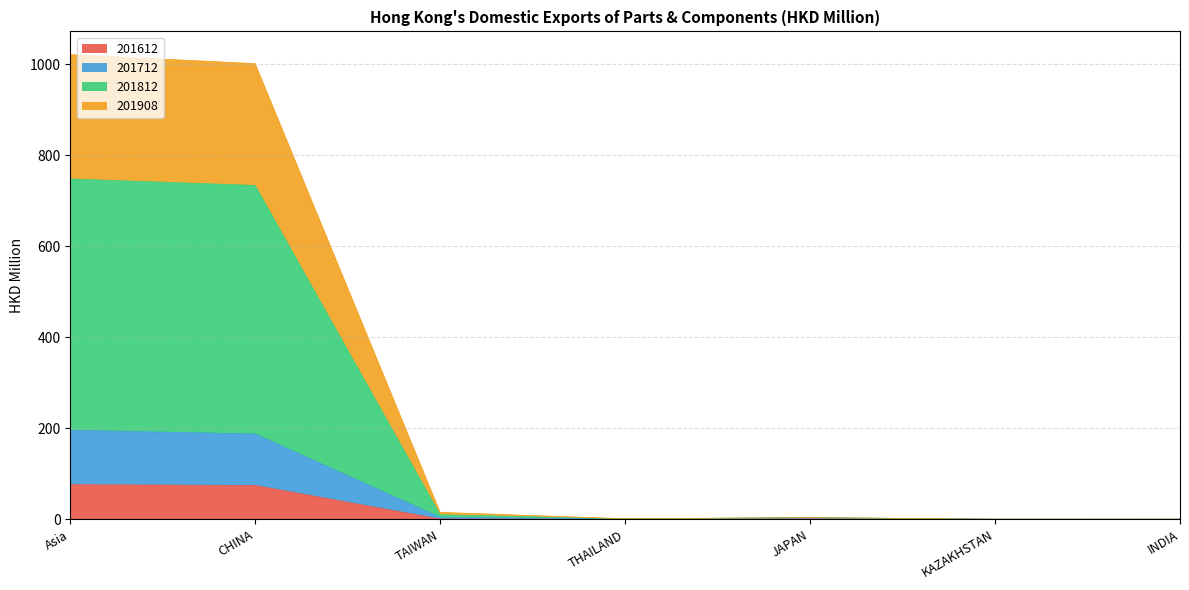

Is the value of 201908 at KAZAKHSTAN greater than the value of 201712 at THAILAND?

No